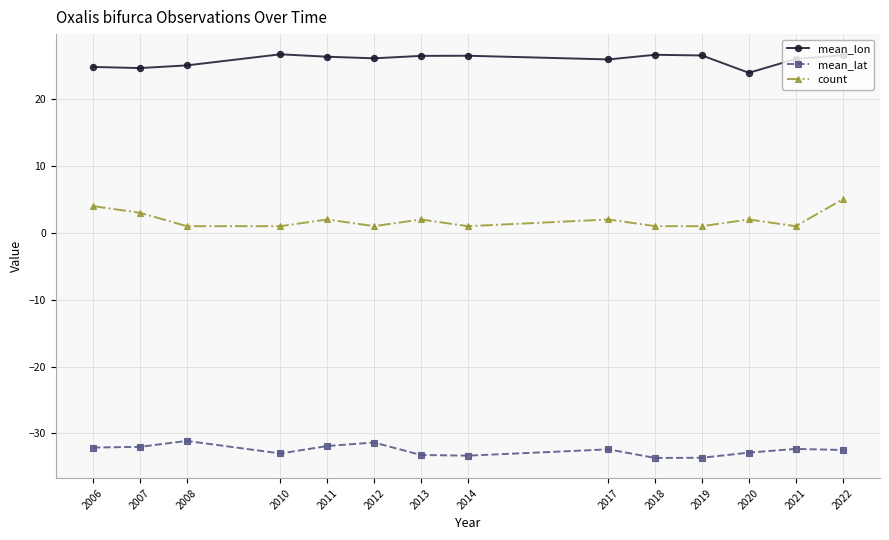

Which series has the largest total across all categories?

mean_lon